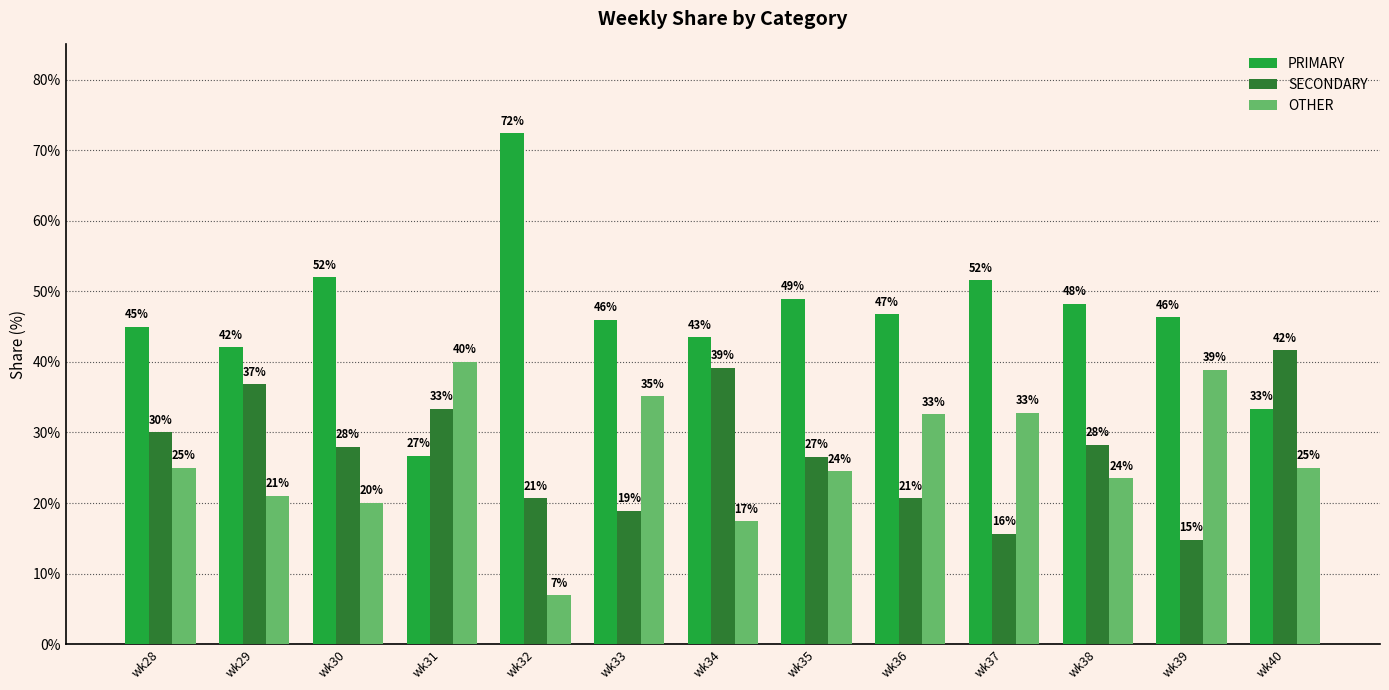

Are the bars horizontal?

No